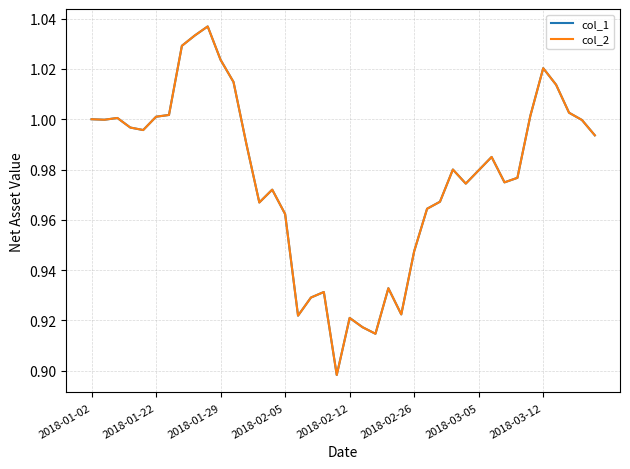

True or false: col_2 and col_1 intersect in this chart.

False